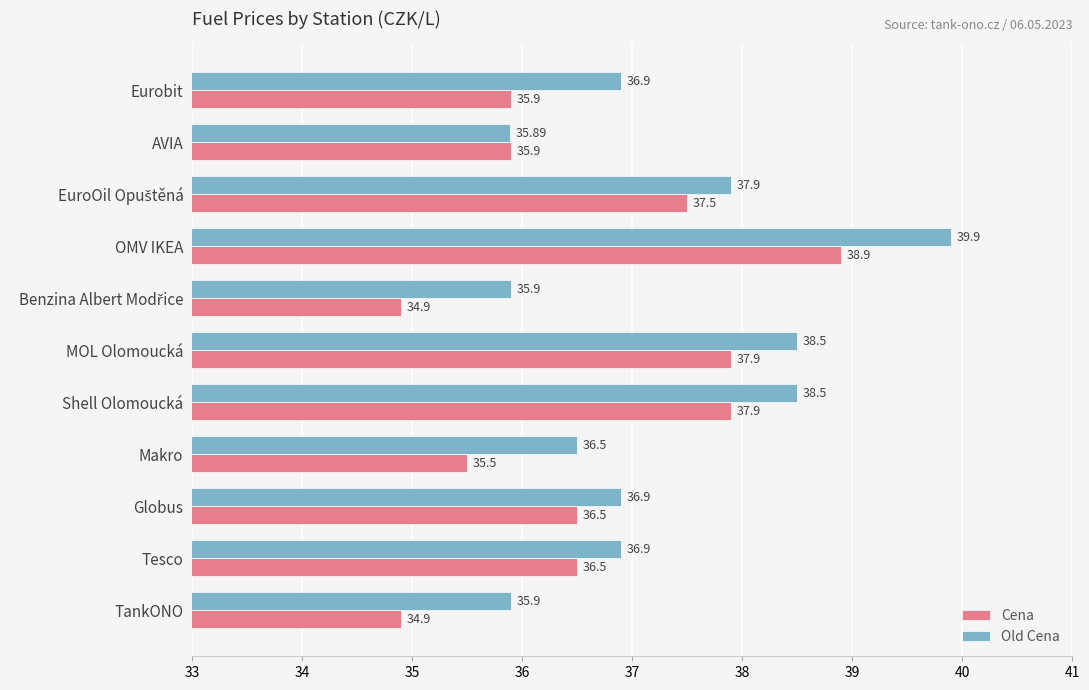

What is the maximum value for Old Cena?

39.9